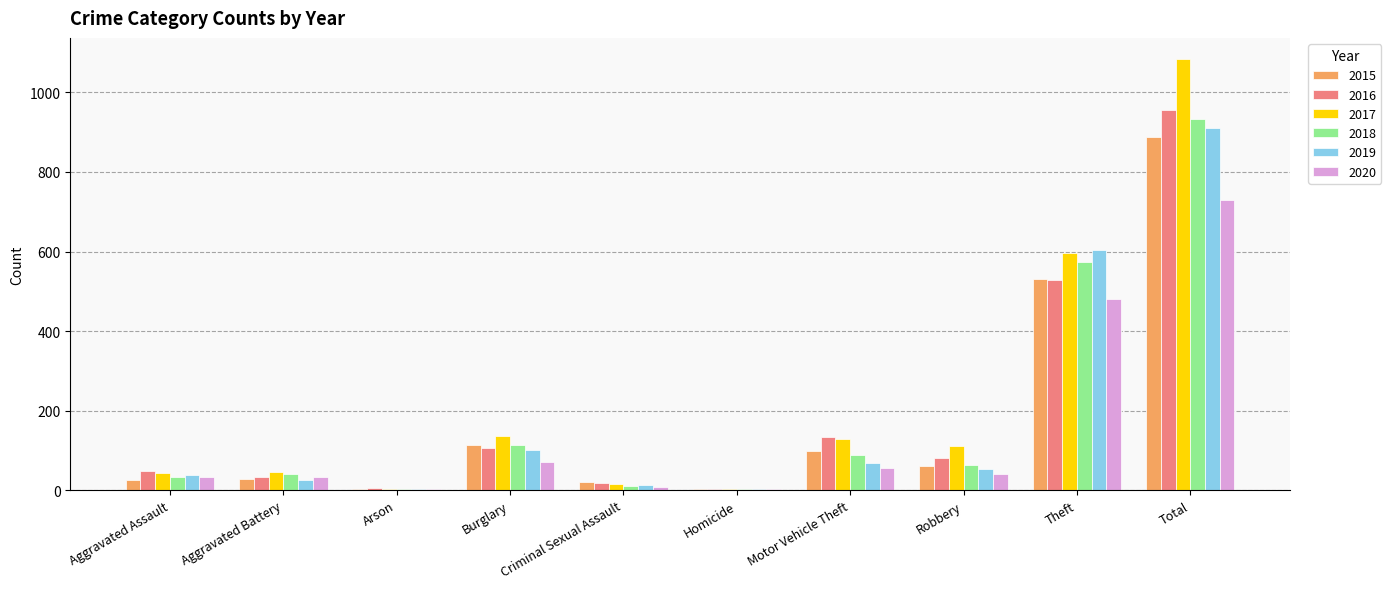

What is the spread (max minus min) of values at Robbery?

71